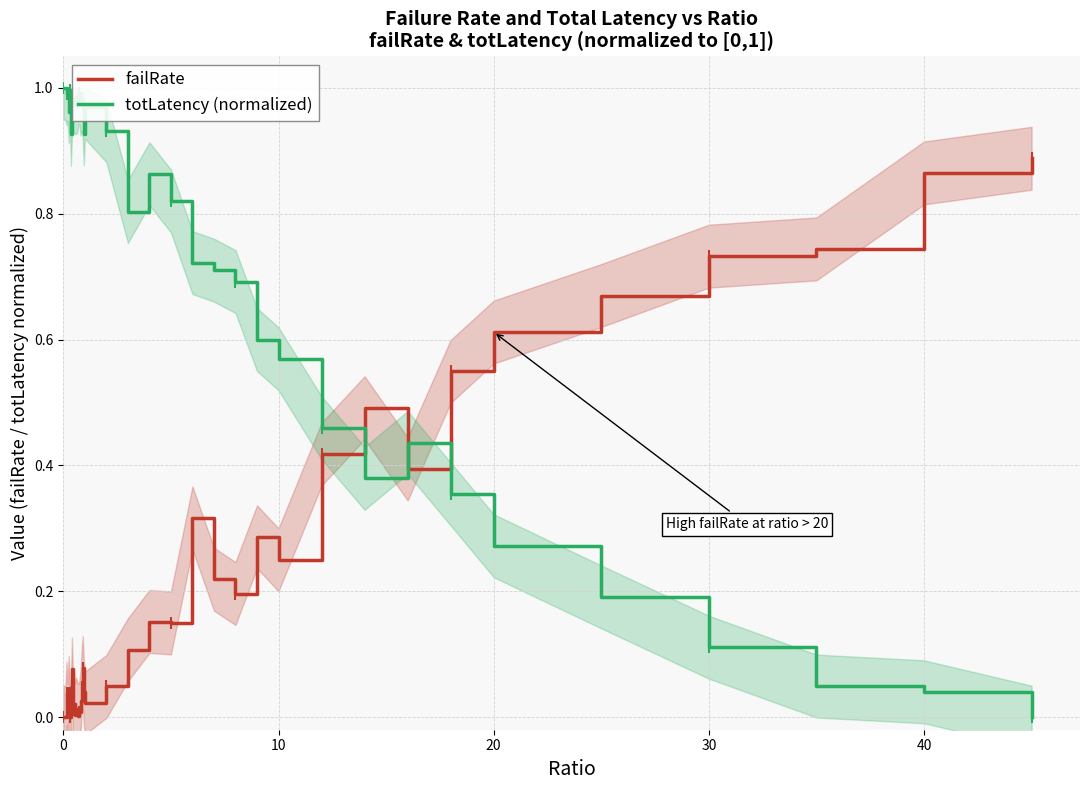

Reading left to right, transcribe all the data shown in this chart.

failRate: 0.0	0.0	0.0	0.0	0.0	0.0	0.0	0.0	0.1	0.0	0.0	0.0	0.0	0.0	0.0	0.0	0.0	0.1	0.1	0.0	0.0	0.0	0.1	0.2	0.1	0.3	0.2	0.2	0.3	0.3	0.4	0.5	0.4	0.5	0.6	0.7	0.7	0.7	0.9	0.9
totLatency (normalized): 1.0	1.0	1.0	1.0	1.0	1.0	1.0	0.9	1.0	1.0	1.0	1.0	1.0	1.0	1.0	1.0	1.0	1.0	1.0	0.9	1.0	0.9	0.8	0.9	0.8	0.7	0.7	0.7	0.6	0.6	0.5	0.4	0.4	0.4	0.3	0.2	0.1	0.0	0.0	0.0